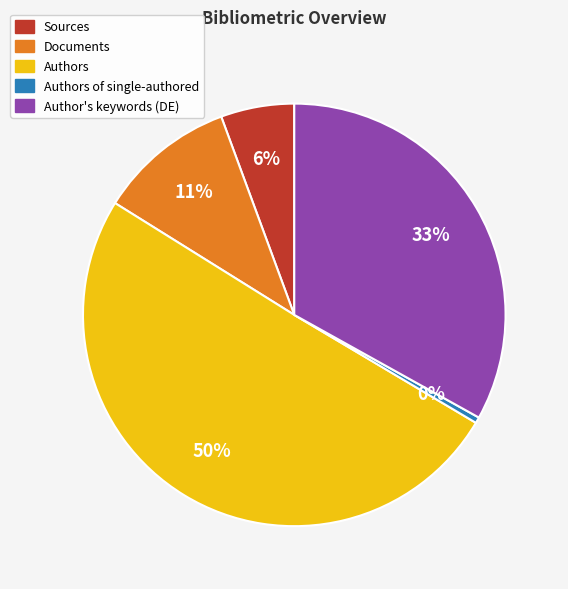

To the nearest percent, what is the average slice percentage?

20%